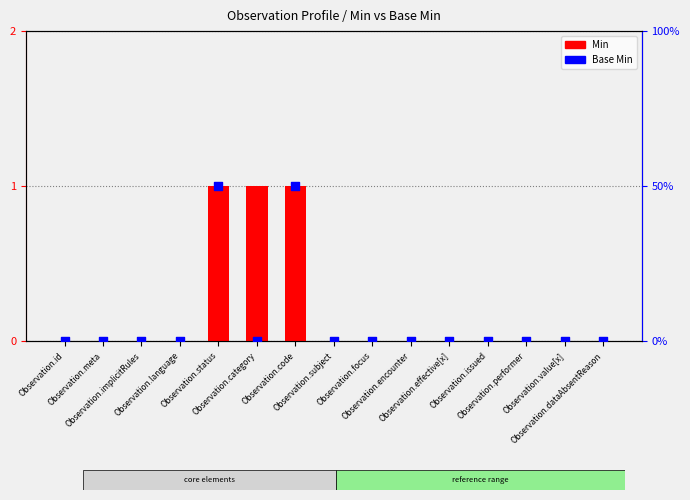

Which series contains the lowest Y value?

Min